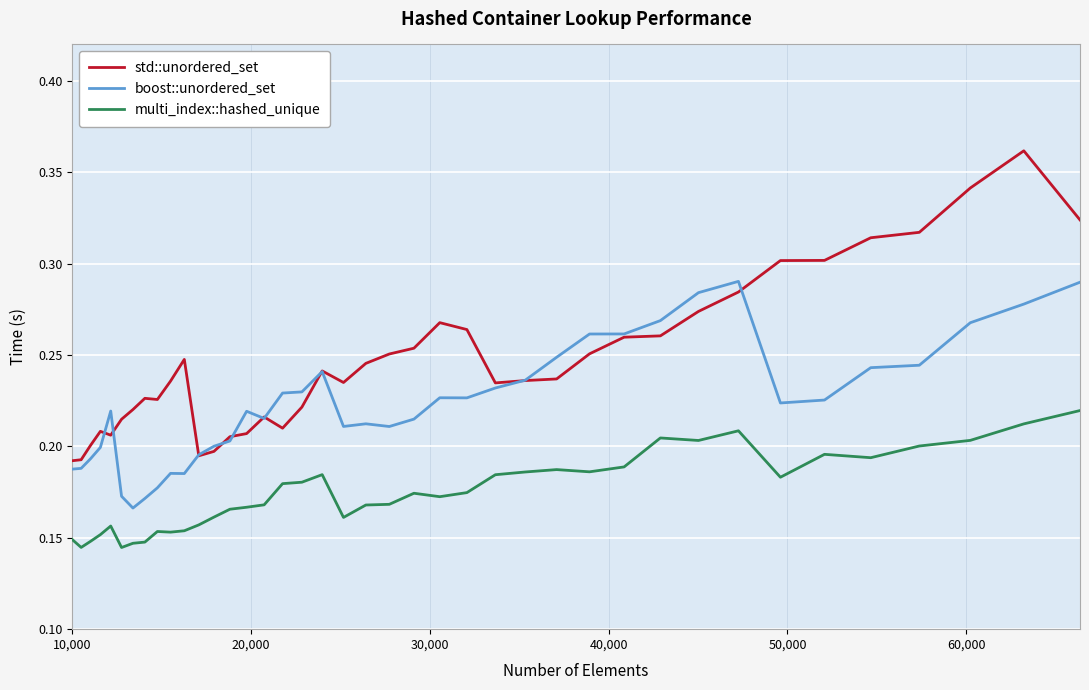

Rank the series by their maximum value, from highest to lowest.

std::unordered_set, boost::unordered_set, multi_index::hashed_unique